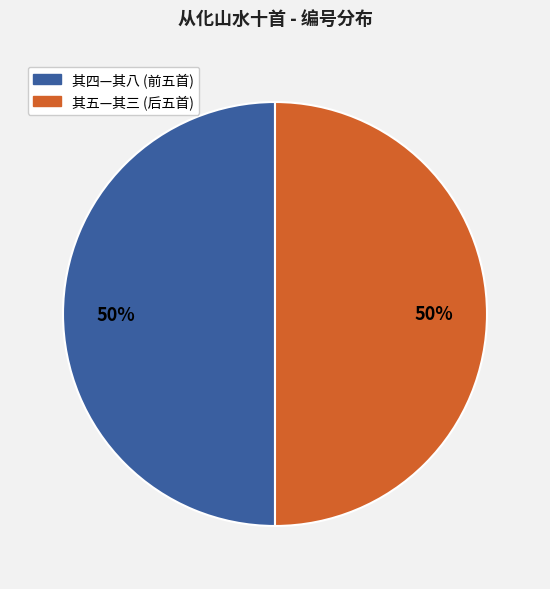

To the nearest percent, what is the average slice percentage?

50%